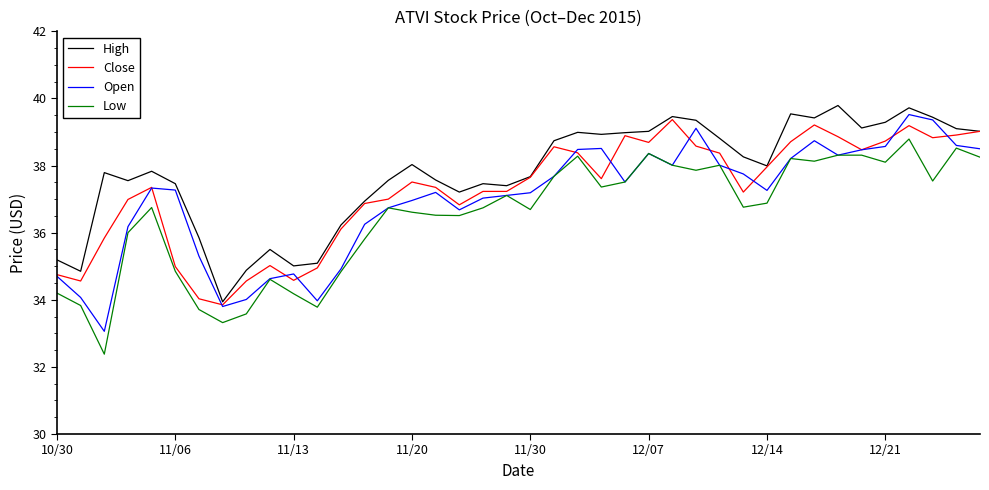

What is the minimum value shown in the chart?

32.4